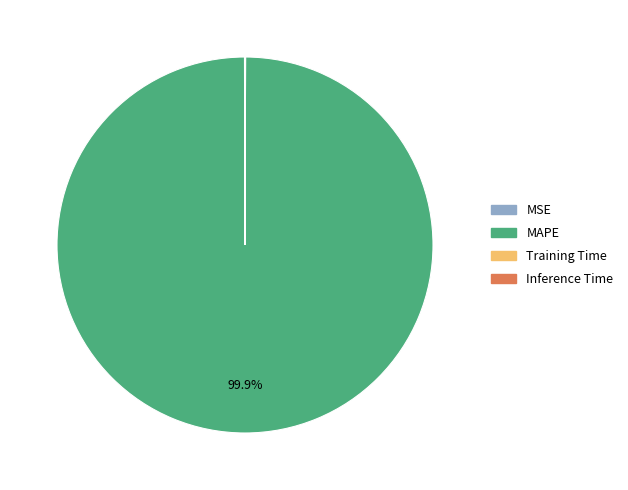

Which slice is the largest?

MAPE